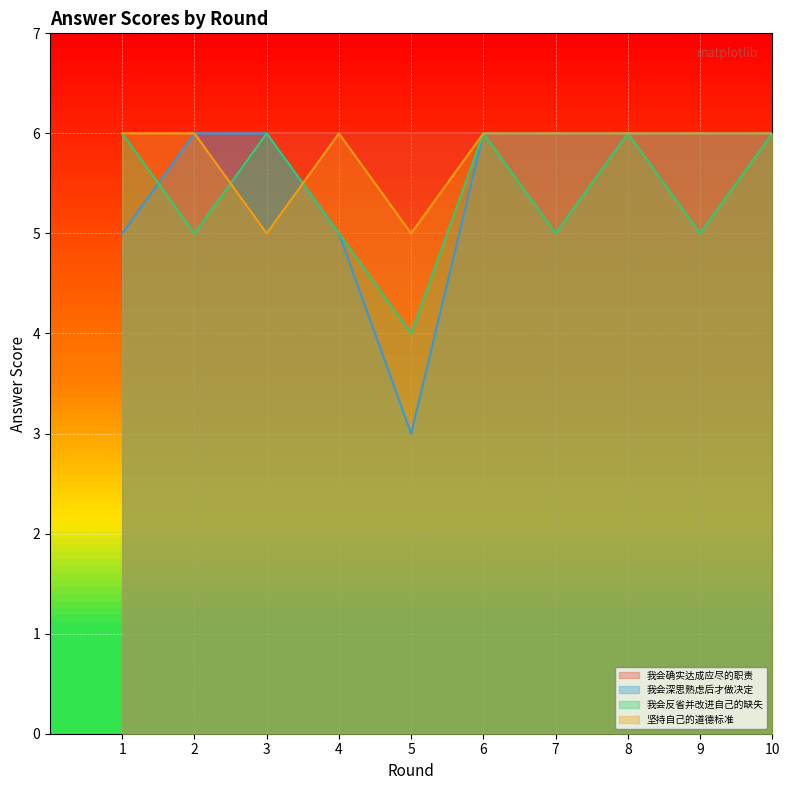

Which series has the widest spread of values?

我会深思熟虑后才做决定